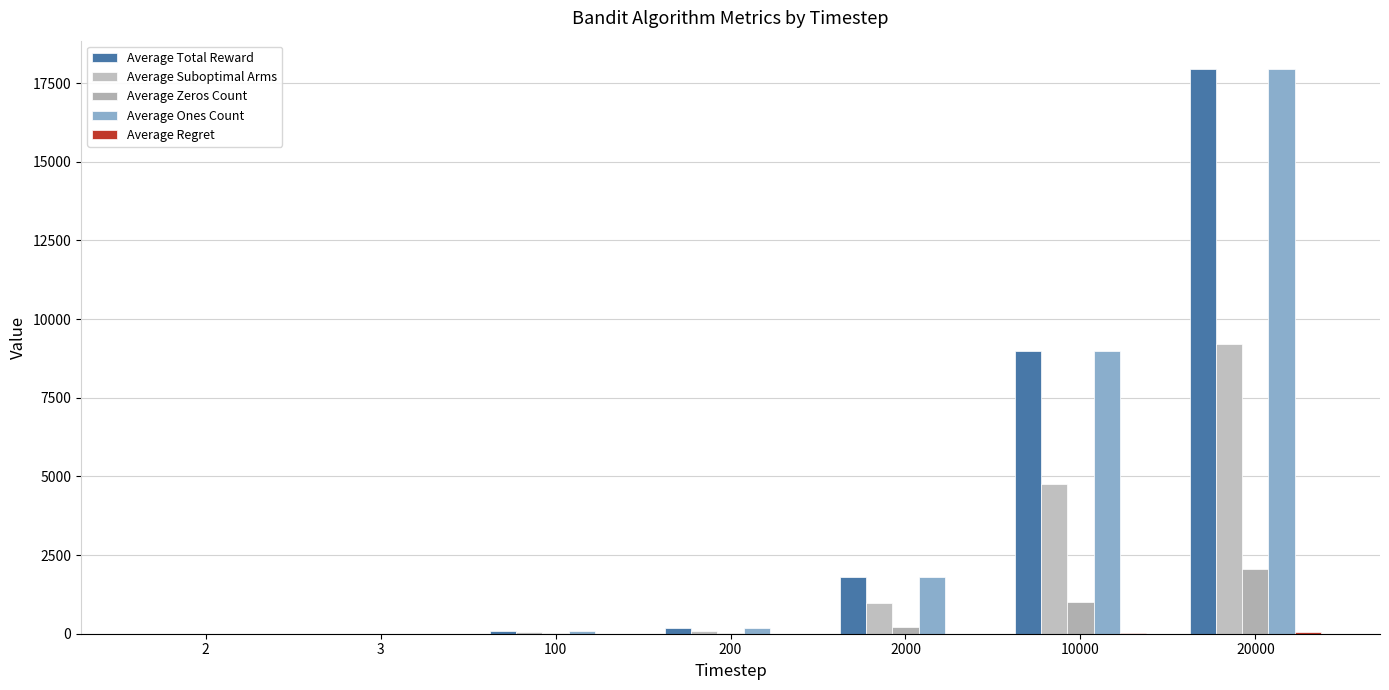

What is the difference between the second highest and minimum values in the Average Ones Count series?

8977.7